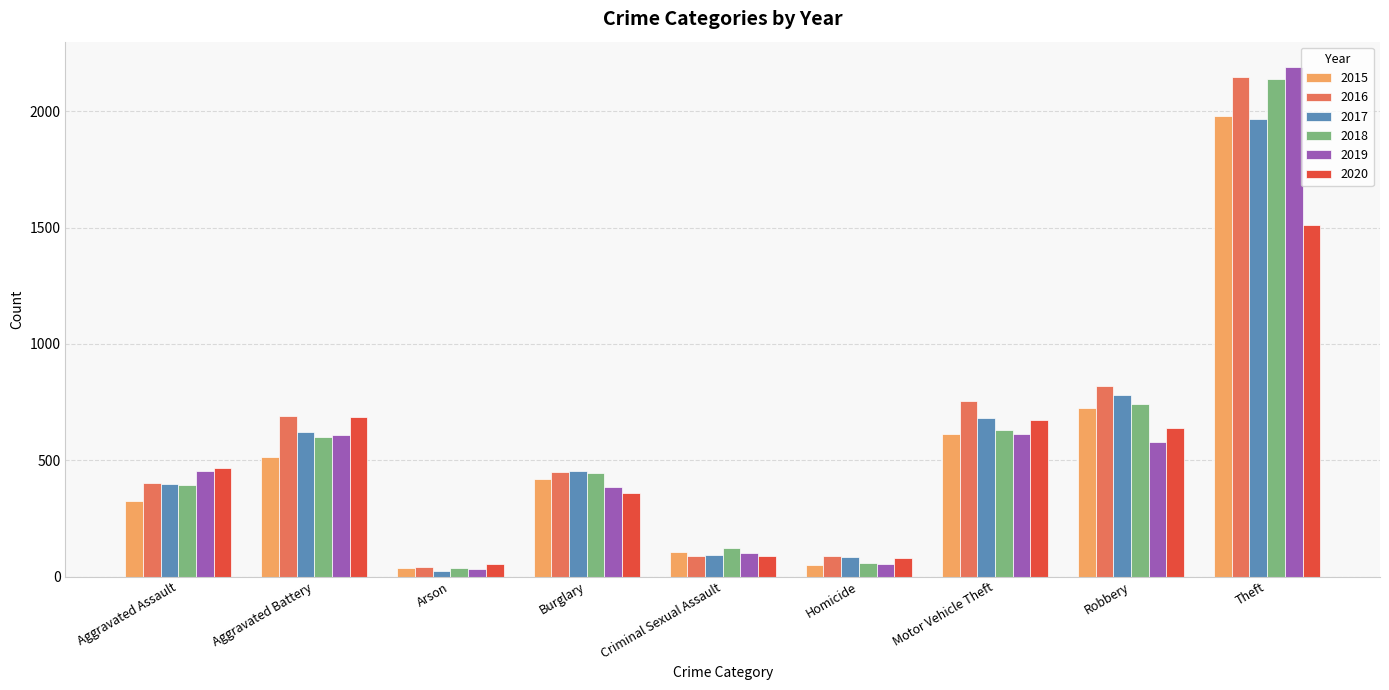

What is the maximum value for 2019?

2190